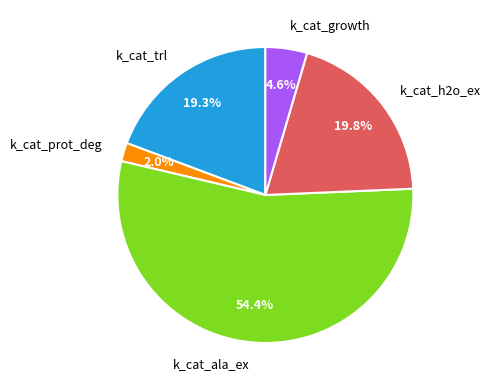

Approximately how many times larger is the value at k_cat_growth compared to k_cat_h2o_ex?

0.2